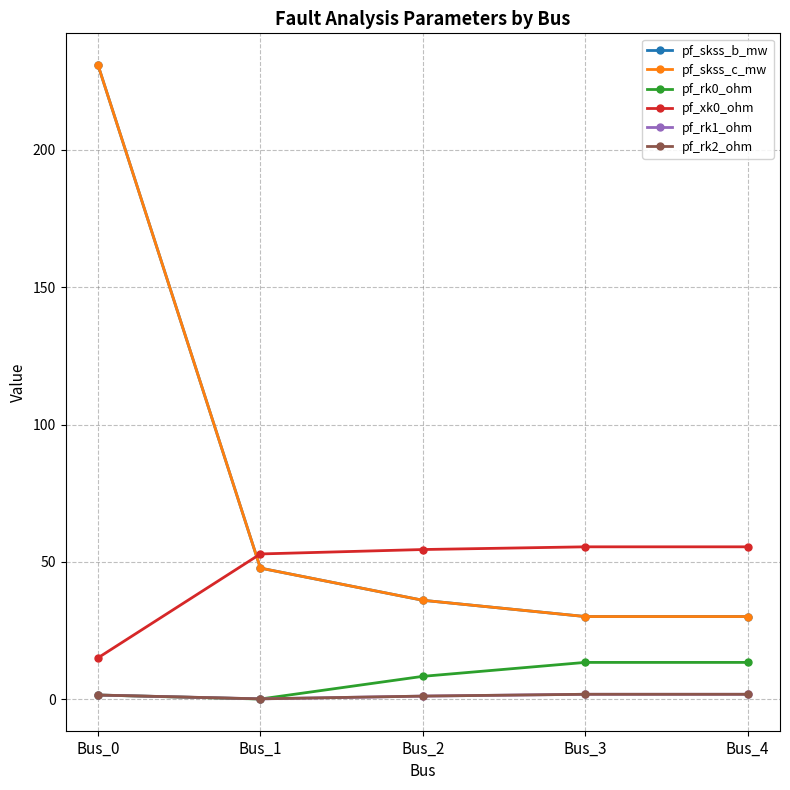

Between Bus_1 and Bus_2, which series saw the biggest shift?

pf_skss_b_mw